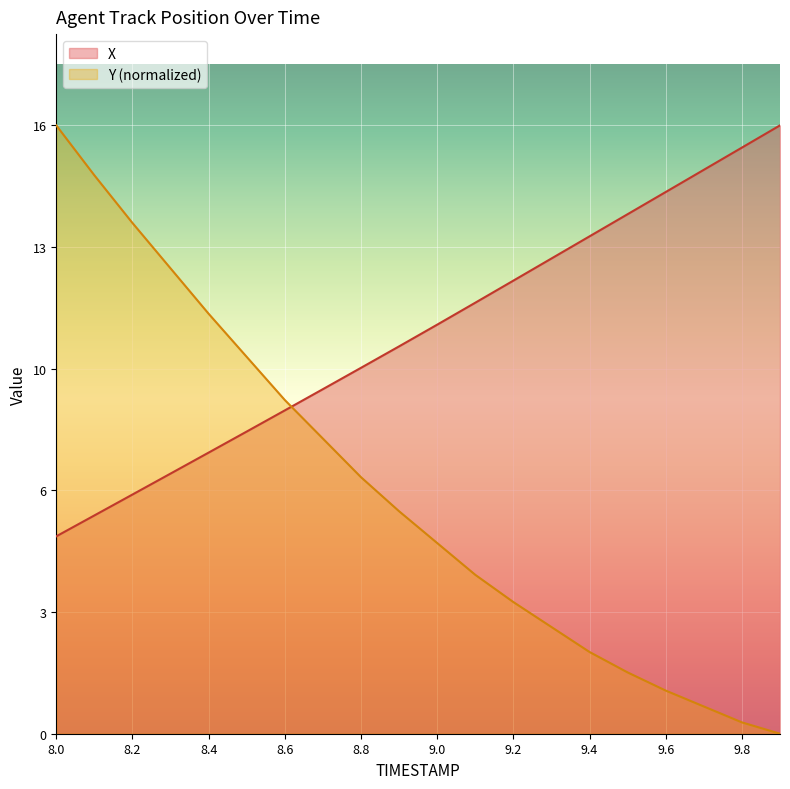

Reading right to left, what are all the values shown in this chart?

X: 9.9=16.7	9.8=16.1	9.7=15.5	9.6=14.9	9.5=14.3	9.4=13.6	9.3=13.0	9.2=12.4	9.1=11.8	9.0=11.2	8.9=10.6	8.8=10.0	8.7=9.5	8.6=8.9	8.5=8.3	8.4=7.7	8.3=7.1	8.2=6.6	8.1=6.0	8.0=5.4
Y: 9.9=0.0	9.8=0.3	9.7=0.7	9.6=1.2	9.5=1.7	9.4=2.2	9.3=2.9	9.2=3.6	9.1=4.4	9.0=5.2	8.9=6.1	8.8=7.0	8.7=8.1	8.6=9.2	8.5=10.3	8.4=11.5	8.3=12.8	8.2=14.0	8.1=15.3	8.0=16.7